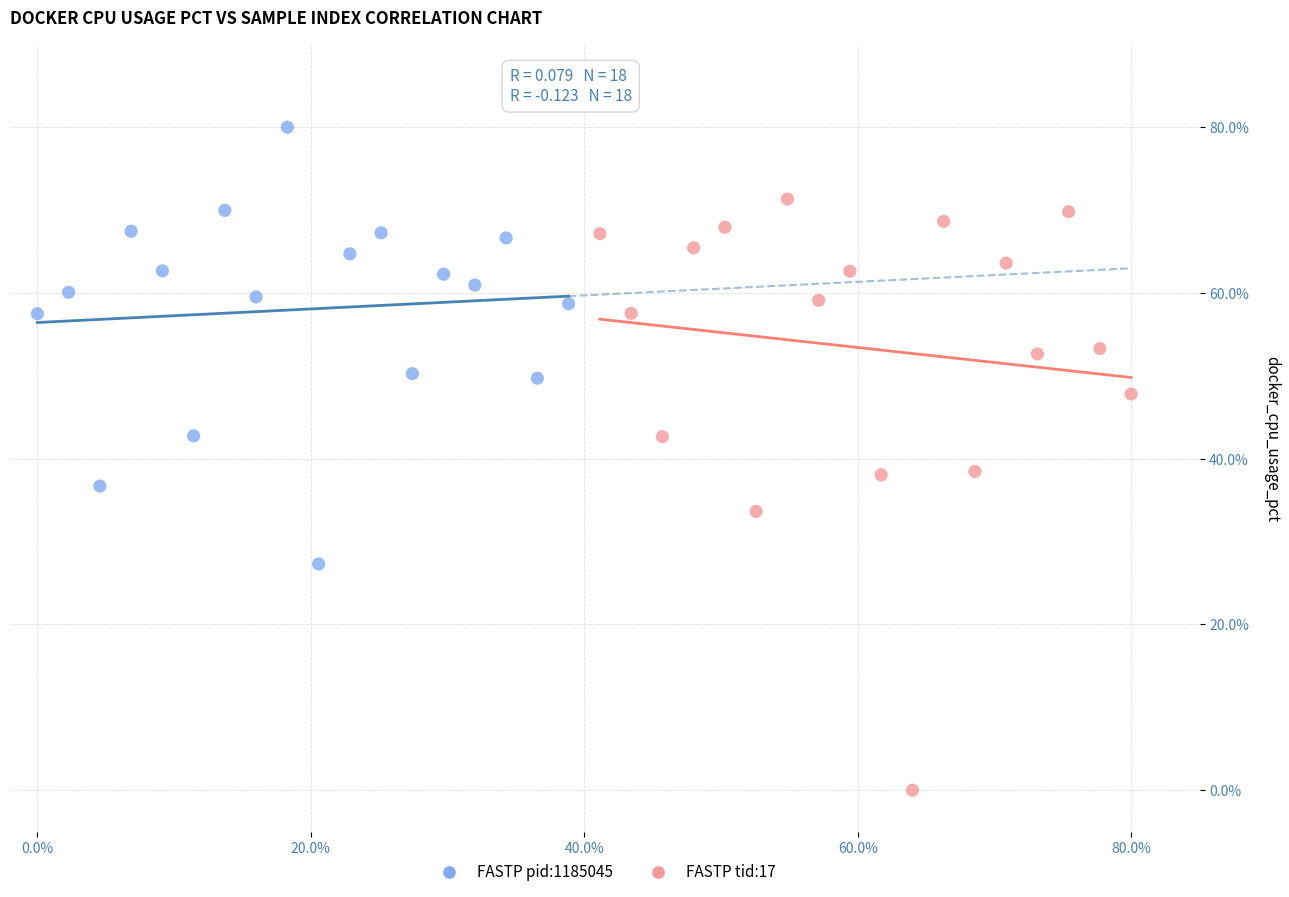

Which series has the largest Y range (max minus min)?

FASTP tid:17